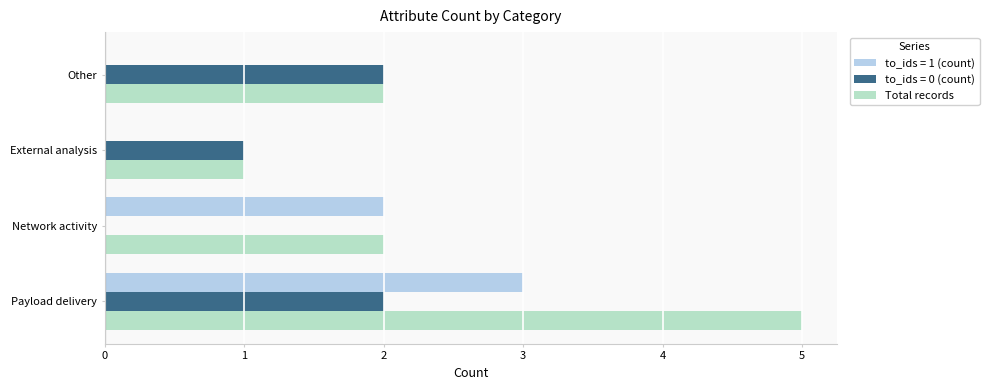

The value of to_ids = 0 (count) at External analysis is 1. True or false?

True